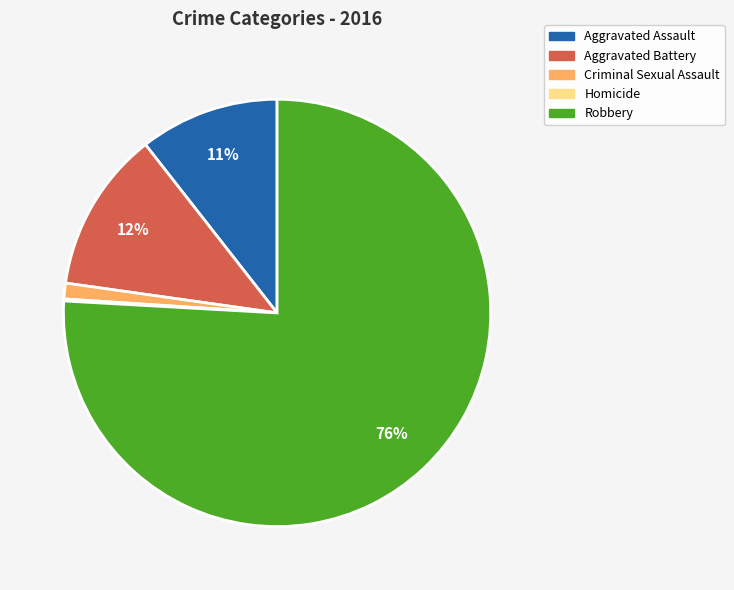

Which slice is the largest?

Robbery